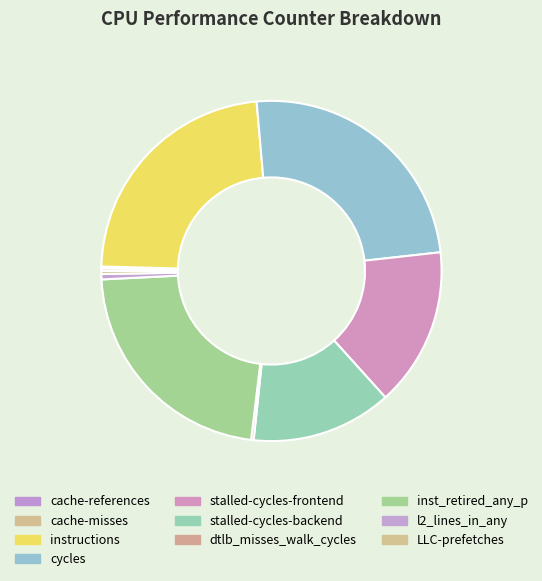

Rank the categories by value from lowest to highest.

cache-misses, cache-references, dtlb_misses_walk_cycles, LLC-prefetches, l2_lines_in_any, stalled-cycles-backend, stalled-cycles-frontend, inst_retired_any_p, instructions, cycles